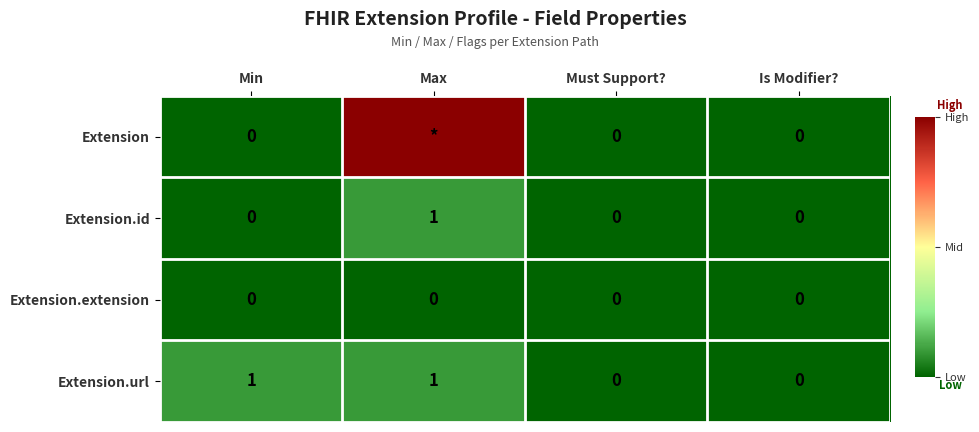

Count the Extension.id values in the range 0 to 1.

4